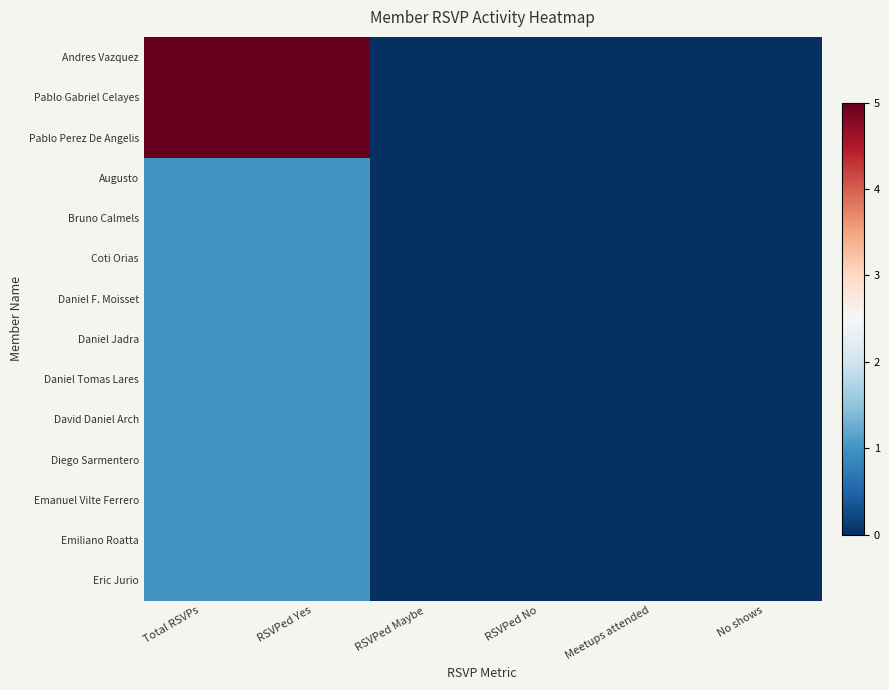

How many data points does each series have?

6